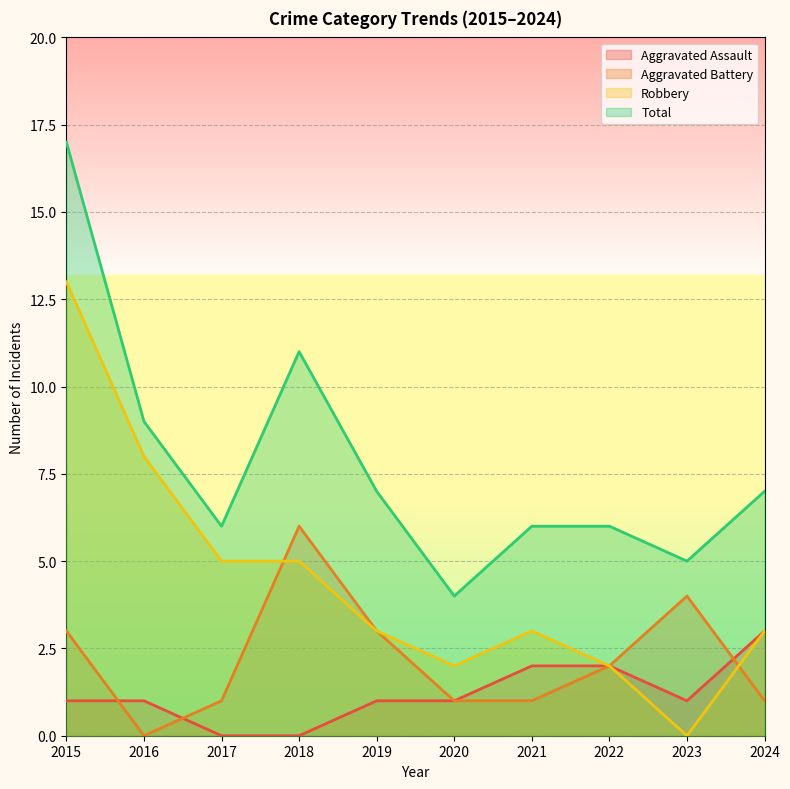

Which series changed the most between 2020 and 2022?

Total